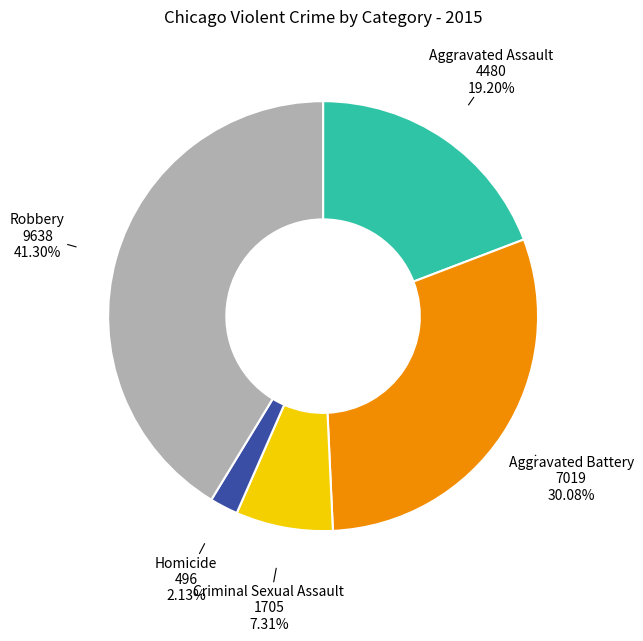

The Aggravated Battery slice represents 30% of the pie. True or false?

True